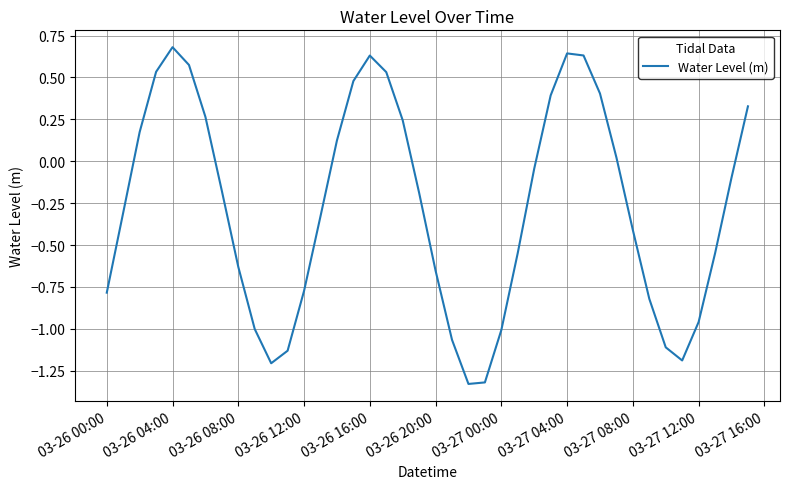

What is the difference between the maximum and minimum values?

2.0